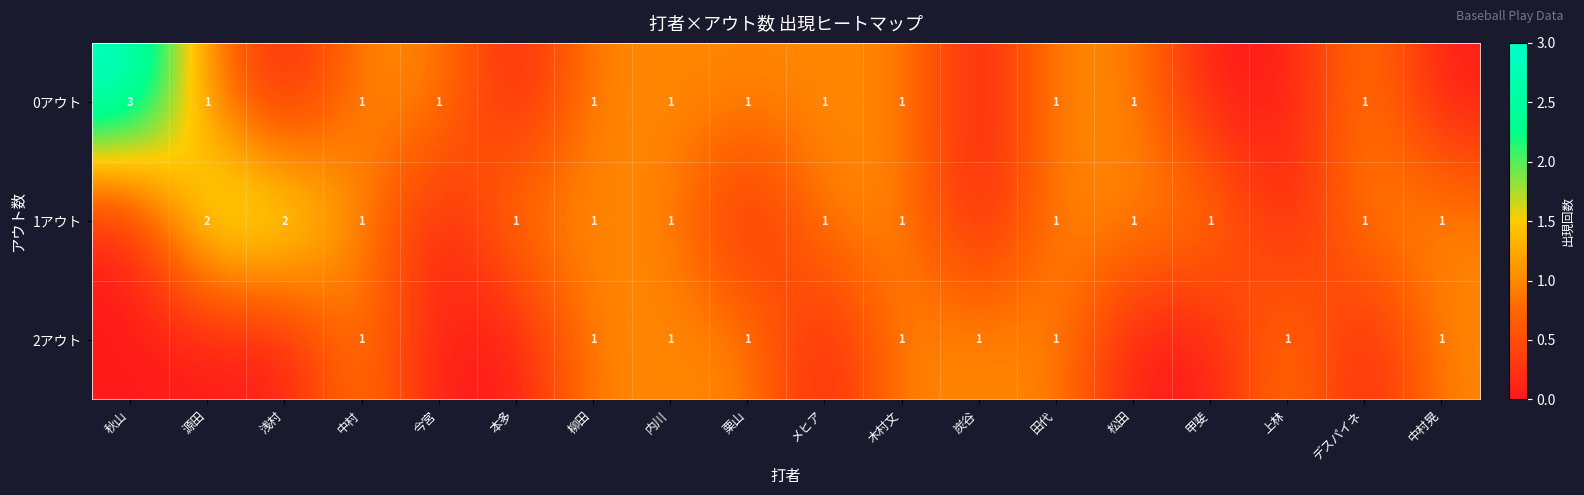

True or false: 1アウト has a value of 1 at 木村文.

True